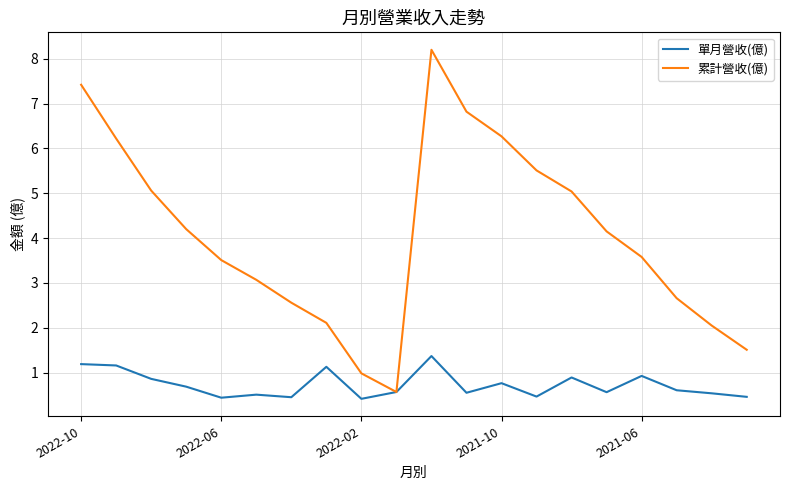

List the series in order of their peak value, lowest first.

單月營收(億), 累計營收(億)